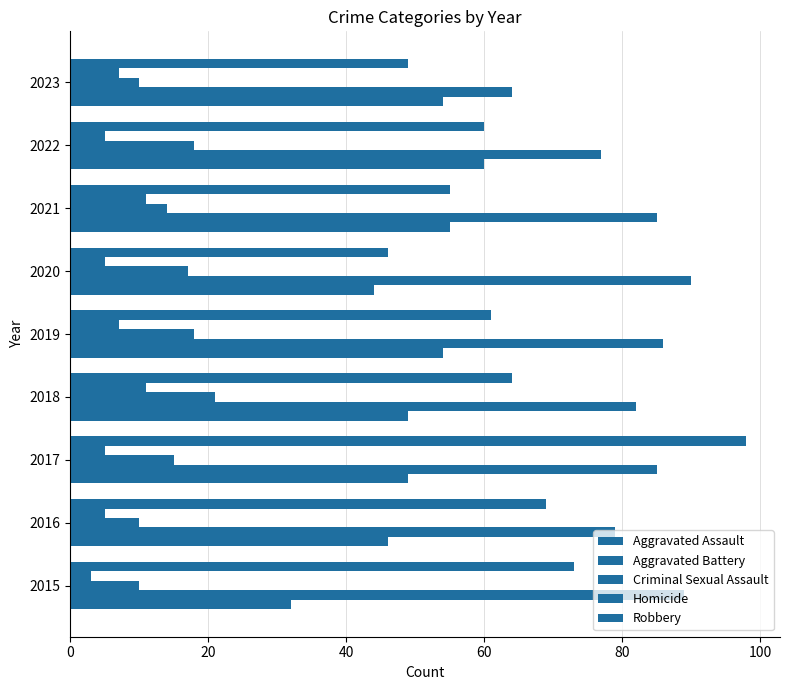

What is the sum of all Criminal Sexual Assault values?

133